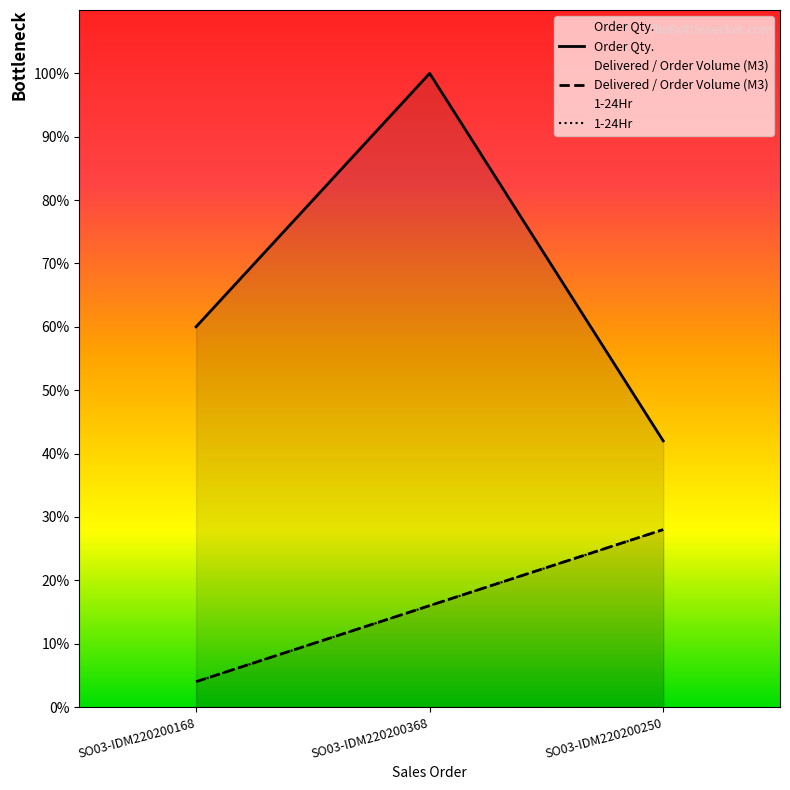

What is the value of the Delivered / Order Volume (M3) point at the 2nd from the left?

16